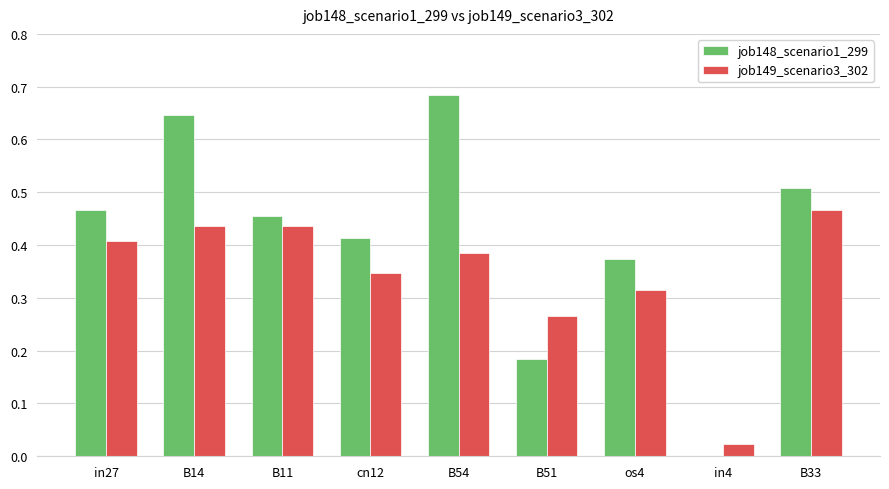

Between in27 and B51, which series saw the biggest shift?

job148_scenario1_299